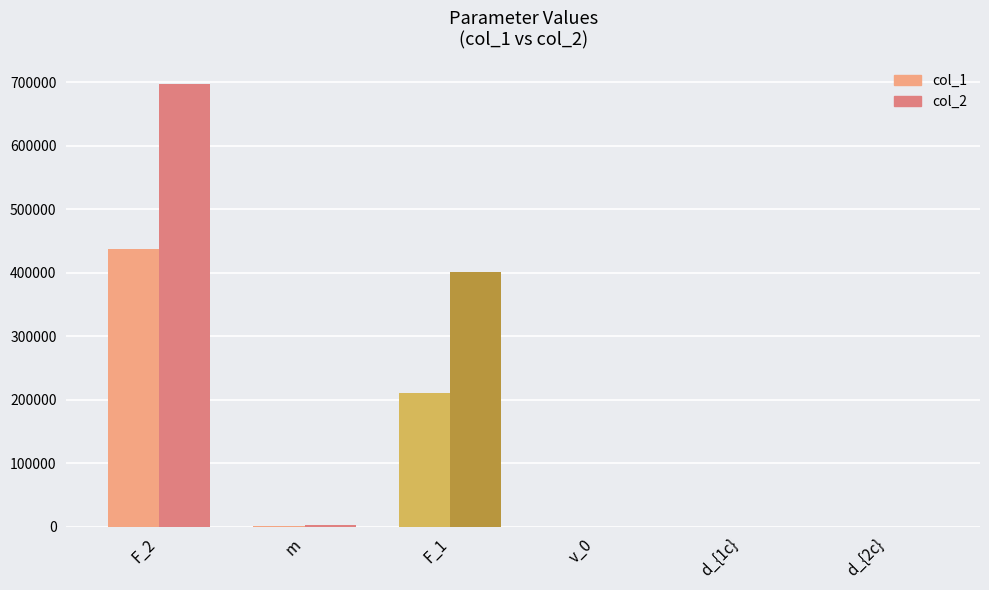

Which series has the largest total across all categories?

col_2